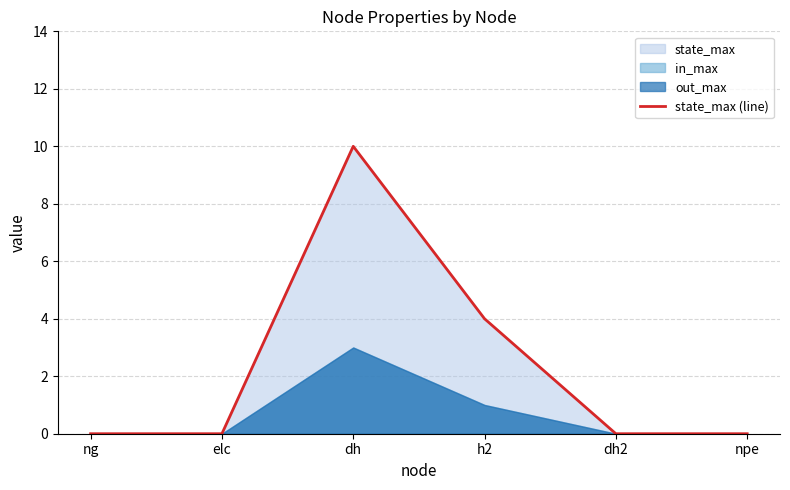

Count the values in the range 0 to 4.

5